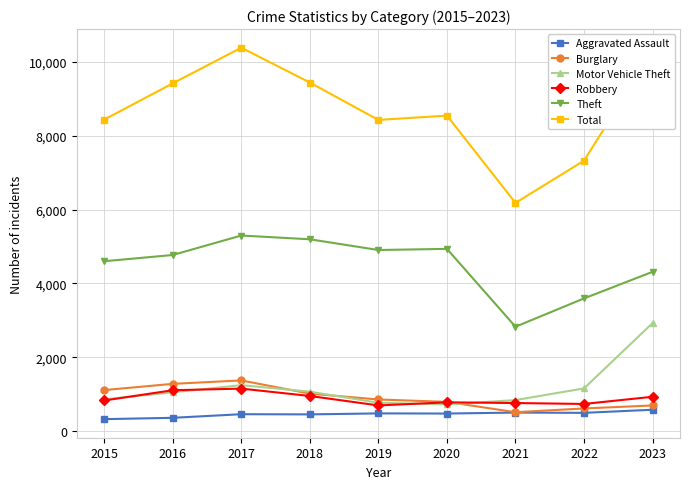

How many values in the Aggravated Assault series are below 471?

4